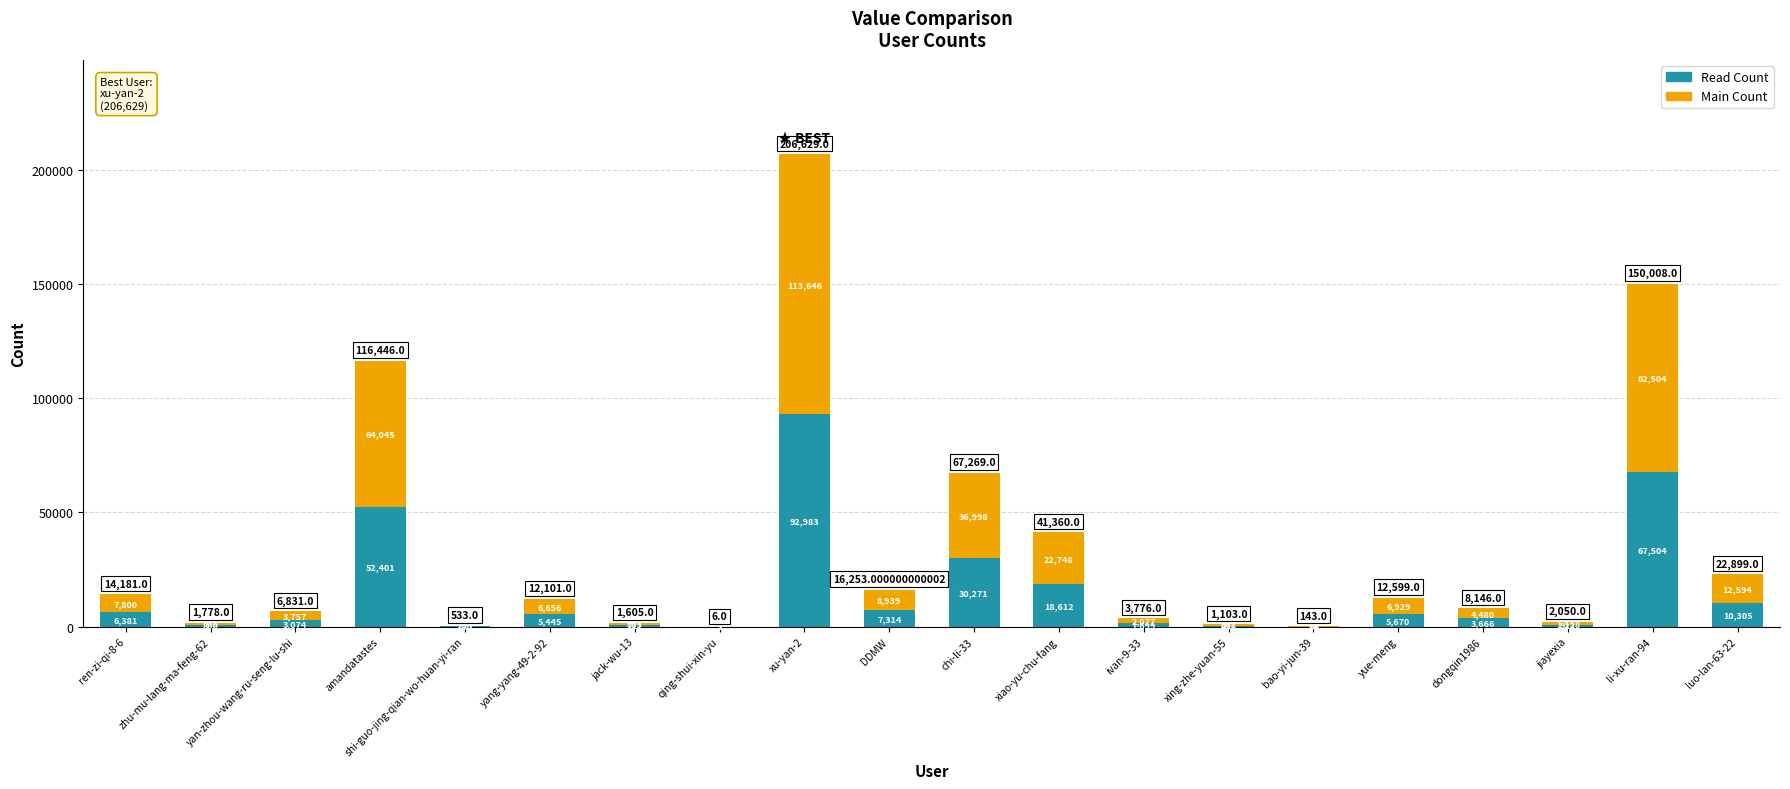

At which label is Read Count closest to 46492?

amandatastes